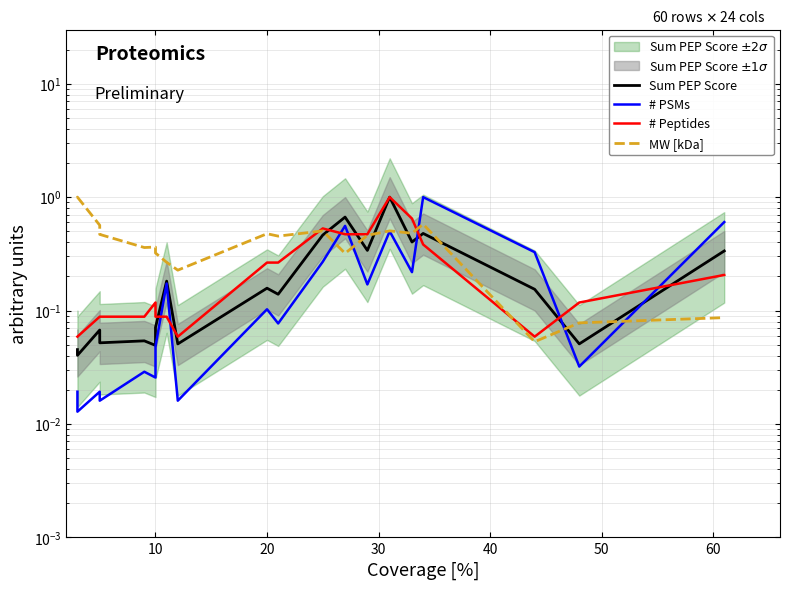

Does the chart have visible grid lines?

Yes